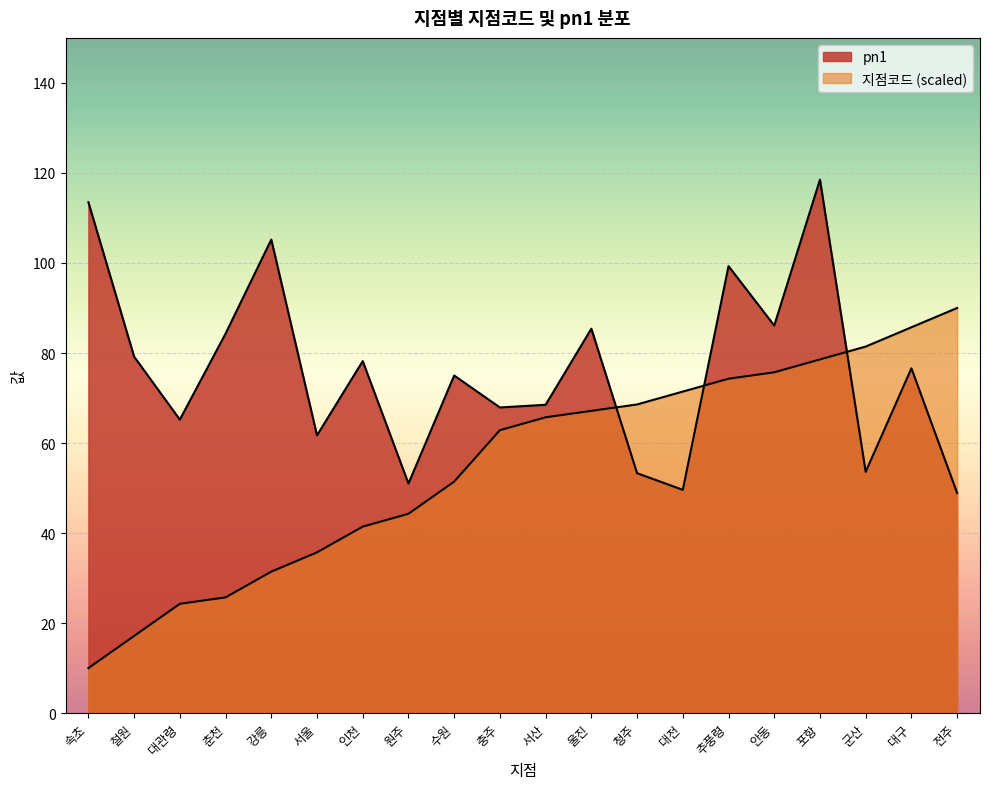

How many lines are shown in the chart?

2